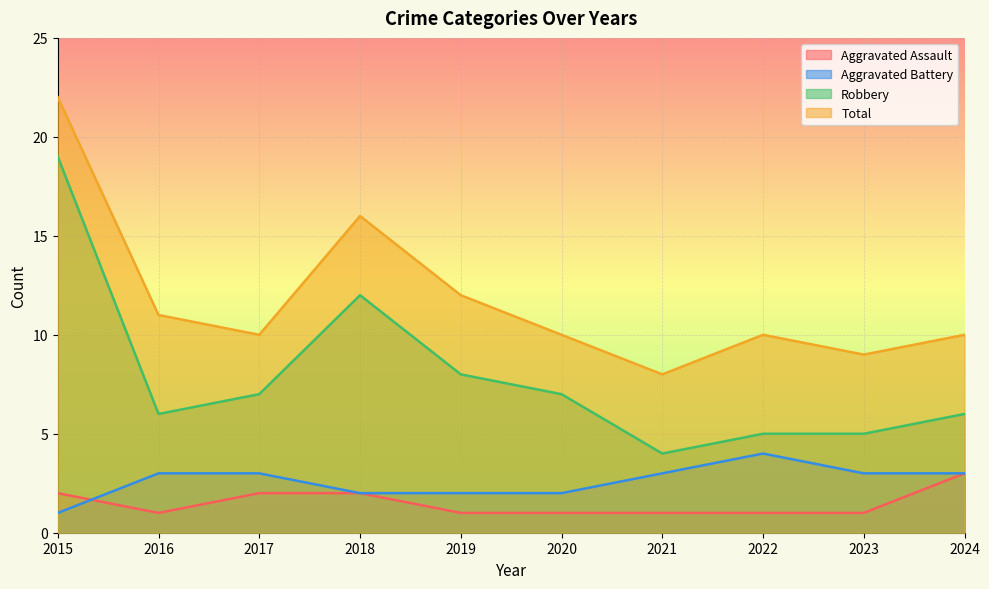

What is the value of the Aggravated Assault point at the 8th from the left?

1